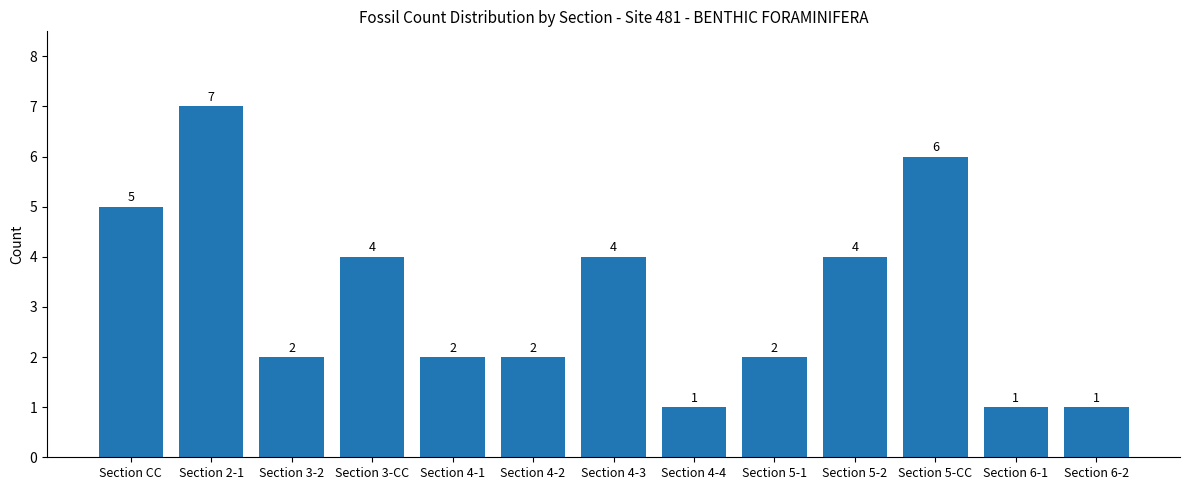

How many data points are less than 2?

3